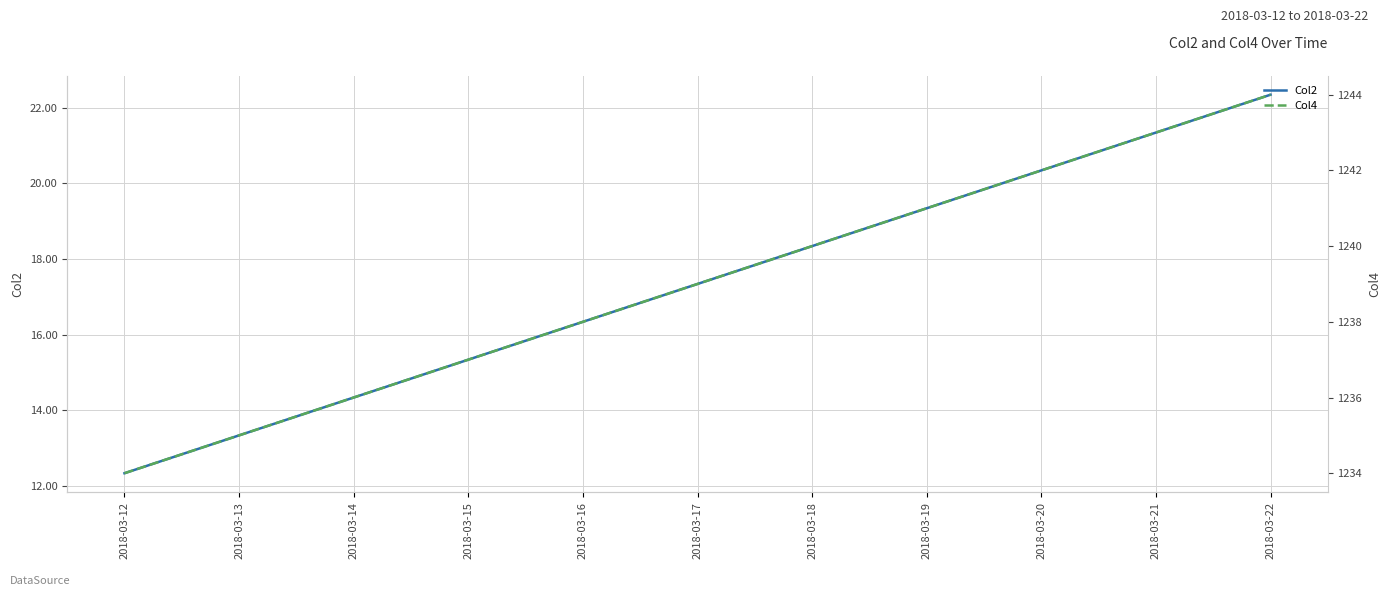

The value of Col2 at 2018-03-15 is 15.3. True or false?

True